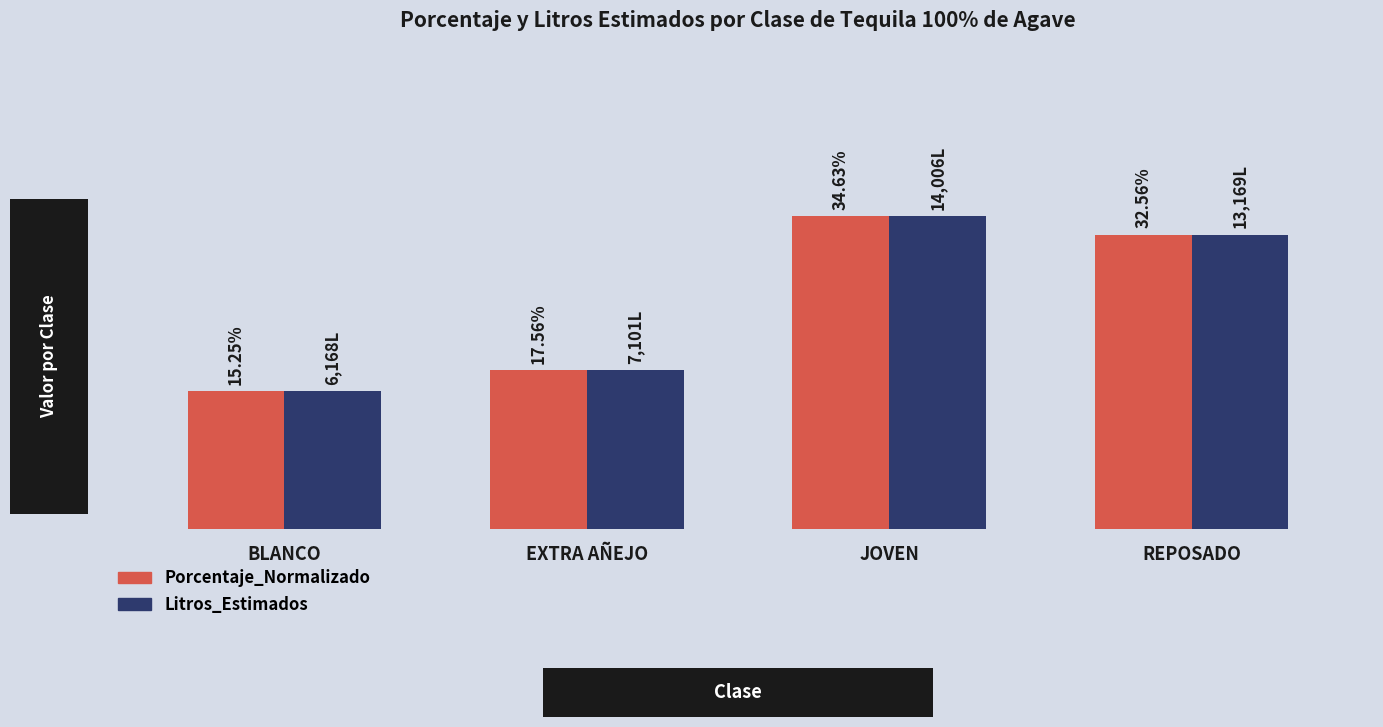

Reading right to left, list all the values displayed in this chart.

Porcentaje_Normalizado: REPOSADO=0.3	JOVEN=0.3	EXTRA AÑEJO=0.2	BLANCO=0.2
Litros_Estimados: REPOSADO=13169.1	JOVEN=14006.2	EXTRA AÑEJO=7101.1	BLANCO=6168.1